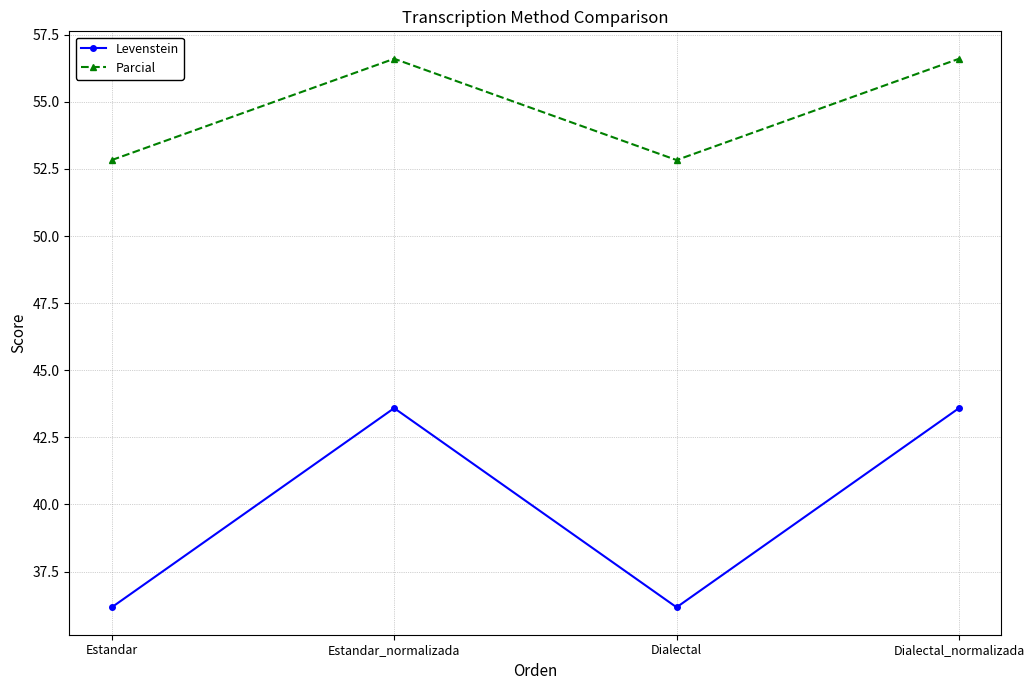

Does the chart display data point markers on the line(s)?

Yes